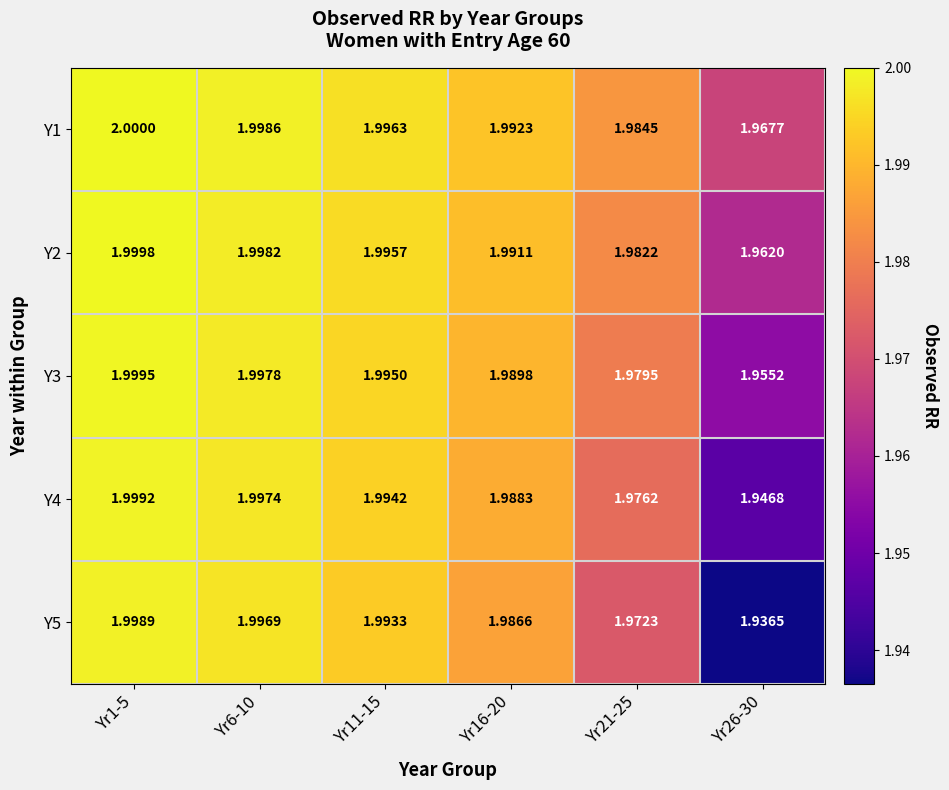

Is the value of Y1 at Yr21-25 greater than the value of Y5 at Yr1-5?

No